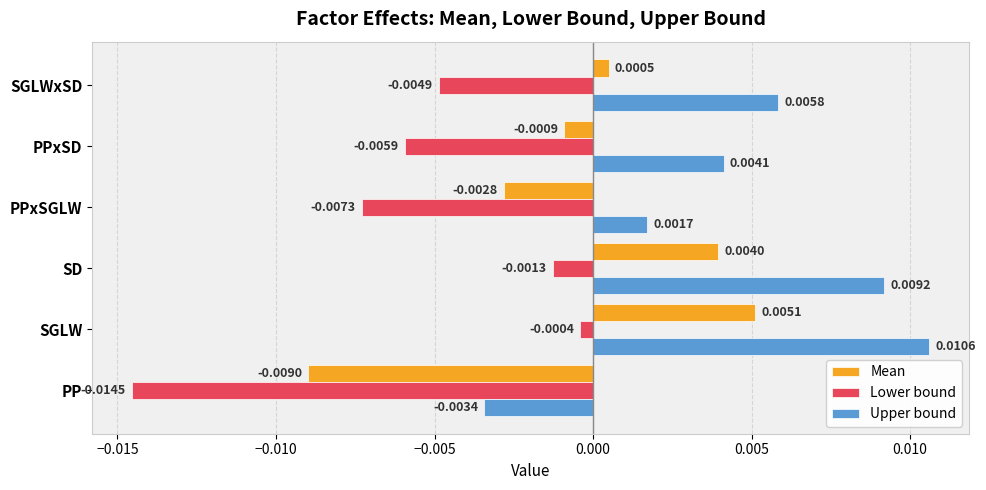

Between PP and PPxSGLW, which series saw the biggest shift?

Lower bound